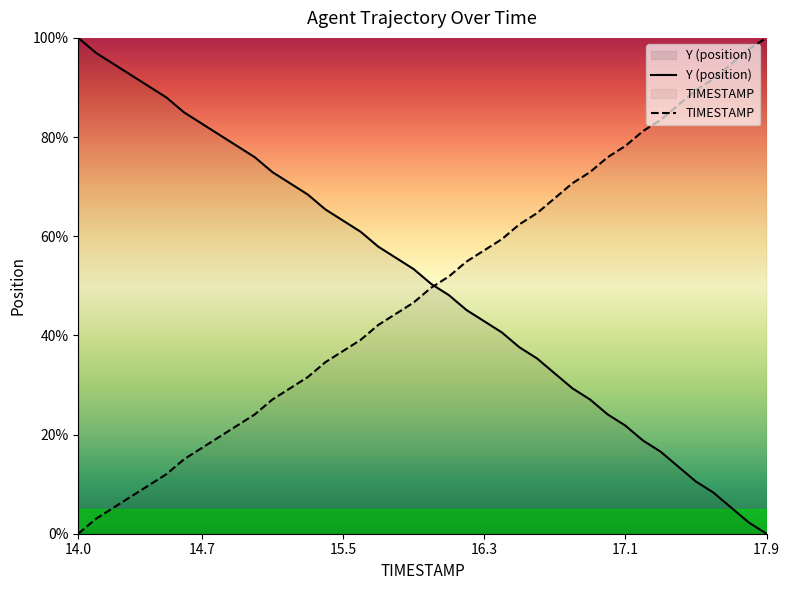

What is the maximum value for Y (position)?

100.0